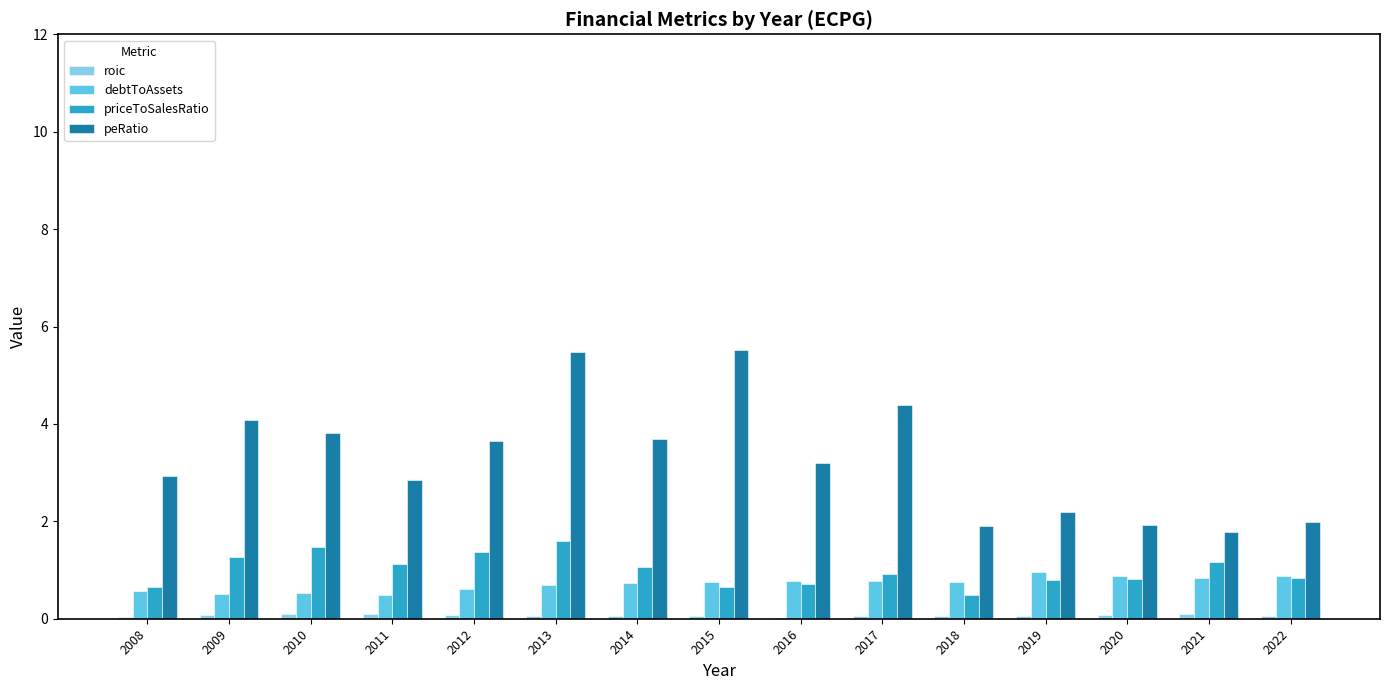

What is the maximum value for priceToSalesRatio?

1.6